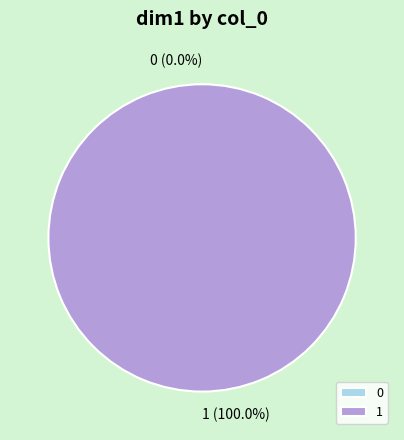

To the nearest percent, what percentage of the pie is 1?

100%